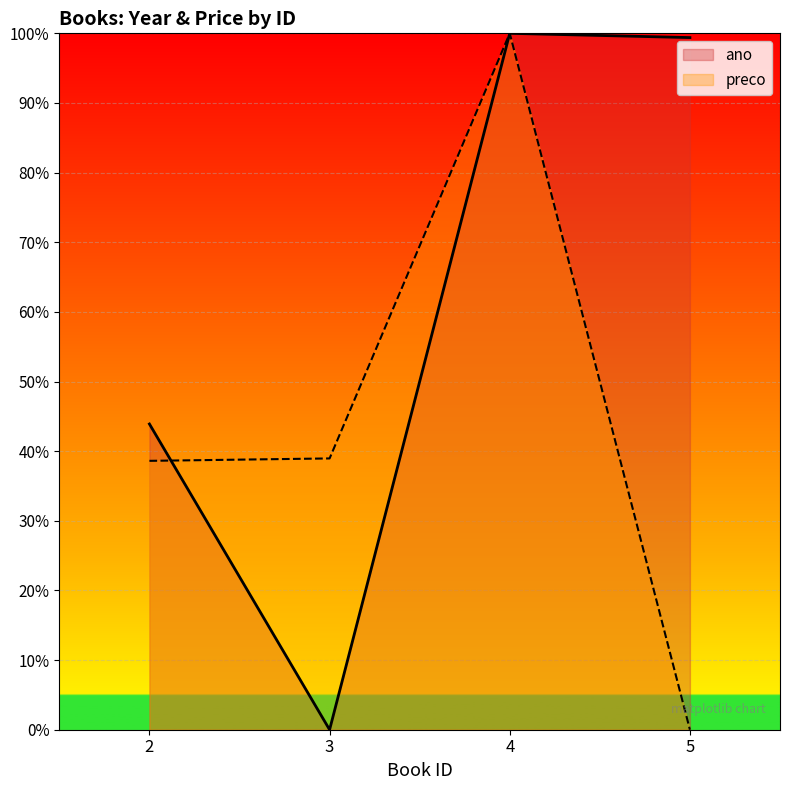

At how many categories does at least one series exceed 63?

2